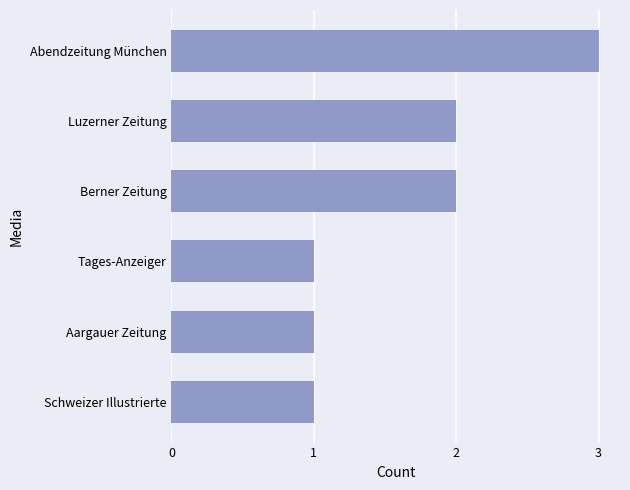

What is the difference between the second highest and second lowest values?

1